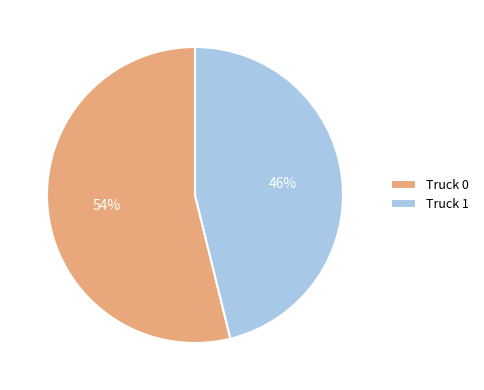

Is the sum of Truck 0 and Truck 1 greater than half?

Yes